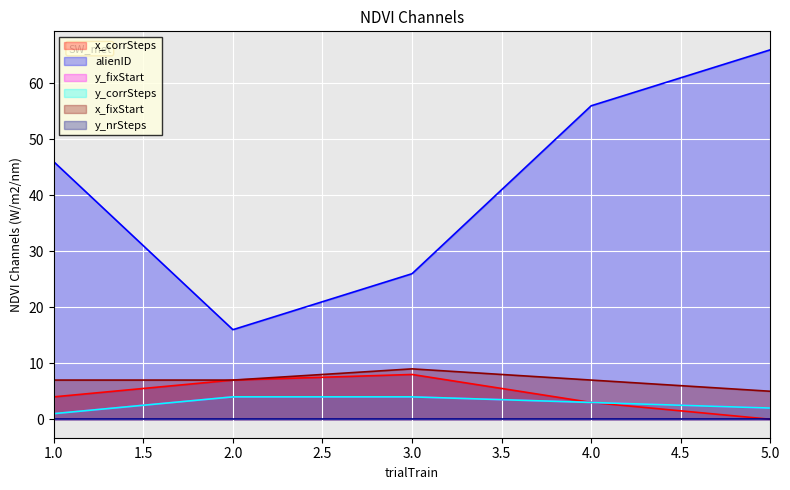

How many data points in y_fixStart are above 3?

2